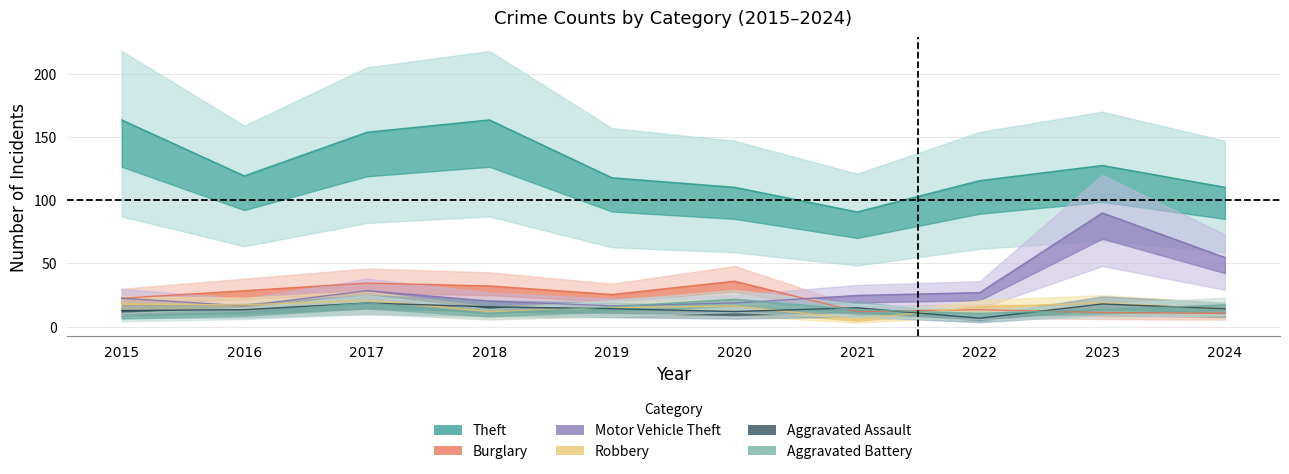

Between 2019 and 2024, which series saw the biggest shift?

Motor Vehicle Theft